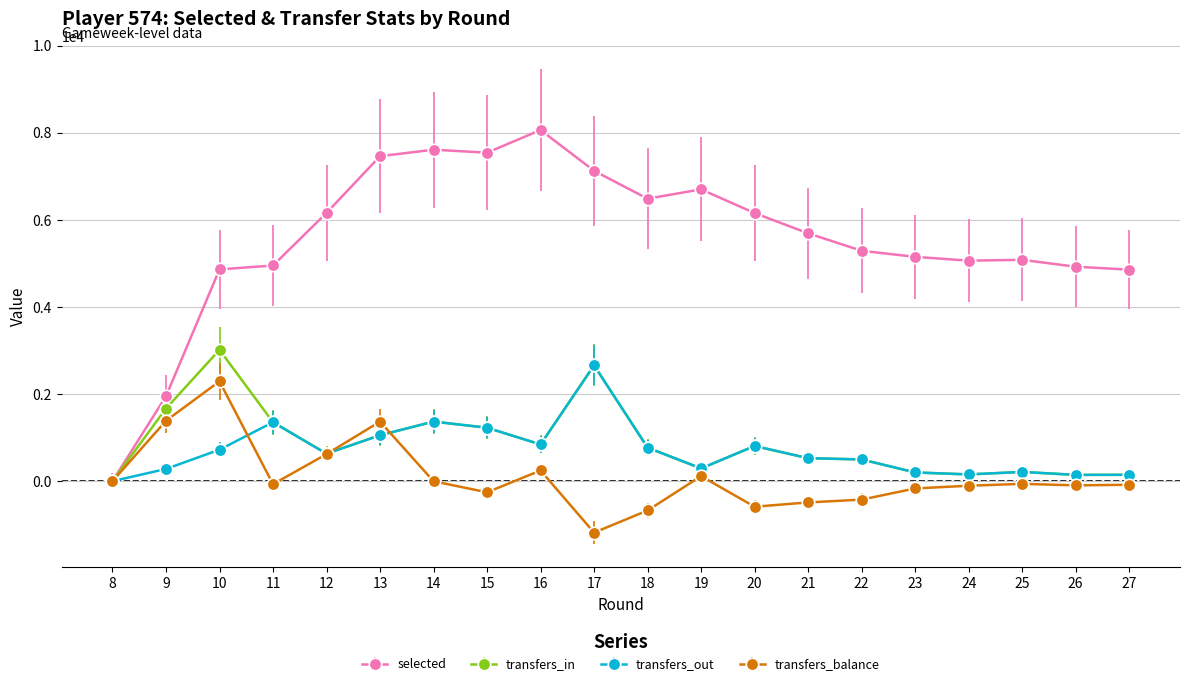

How many lines are shown in the chart?

4